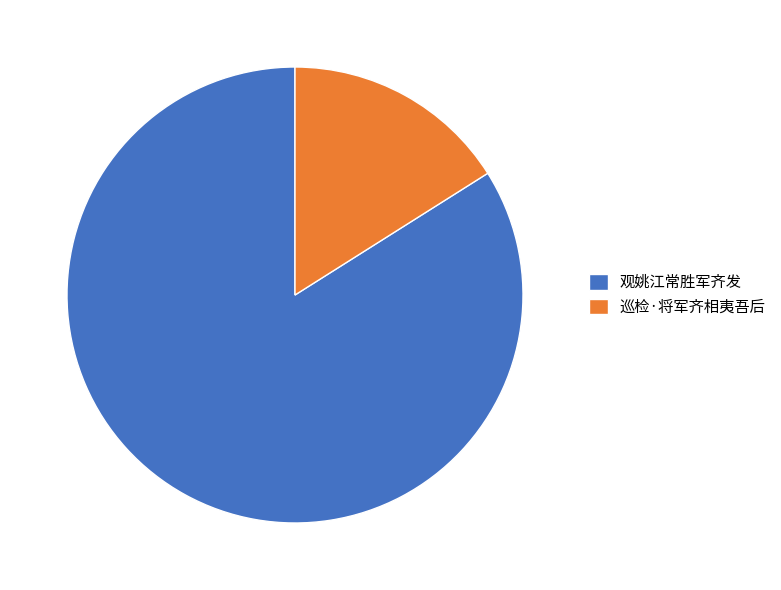

How many slices are in this pie chart?

2